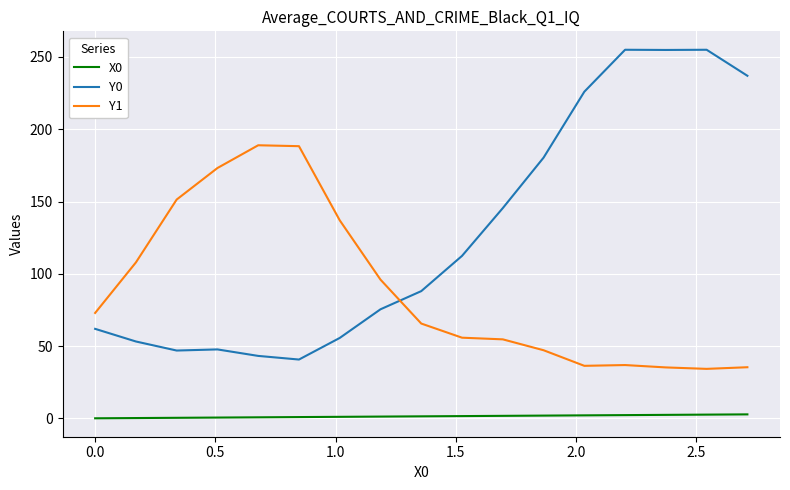

Which series has the widest spread of values?

Y0